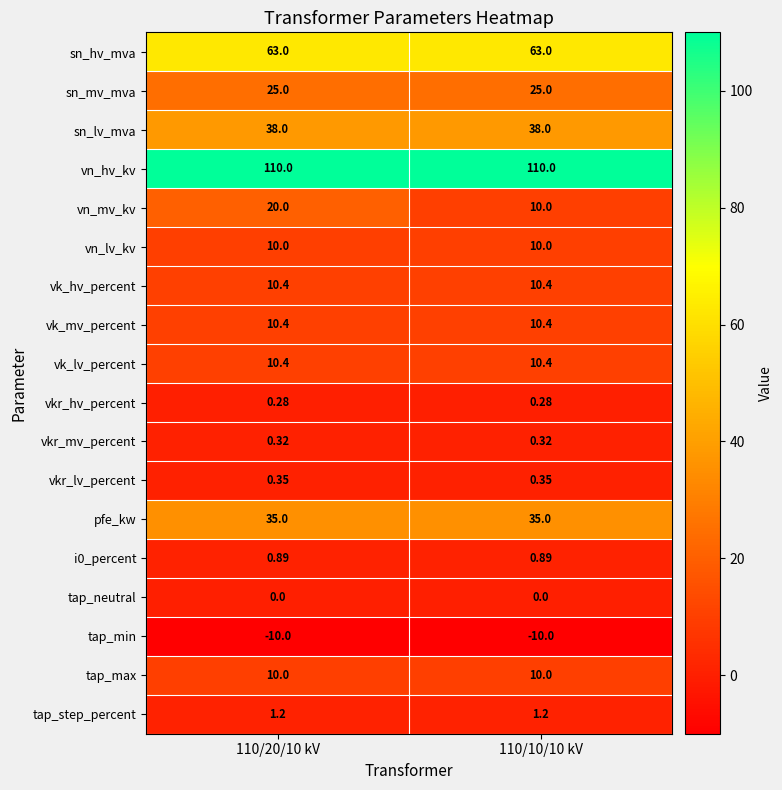

Which series has the widest spread of values?

vn_mv_kv